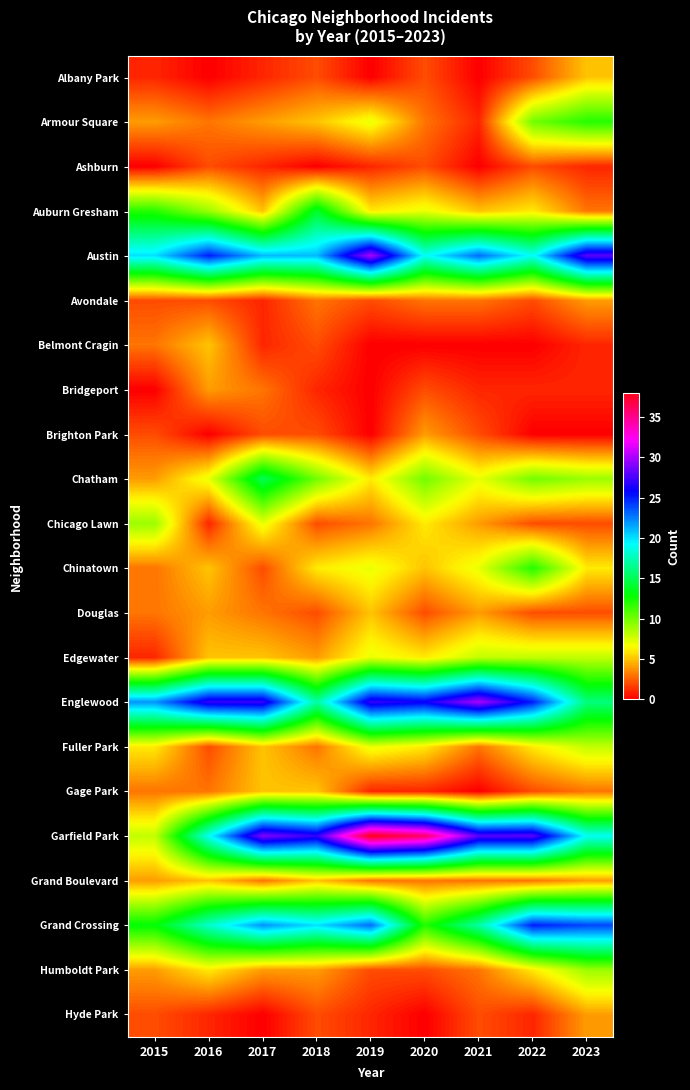

Which series has the largest range (max minus min)?

Garfield Park